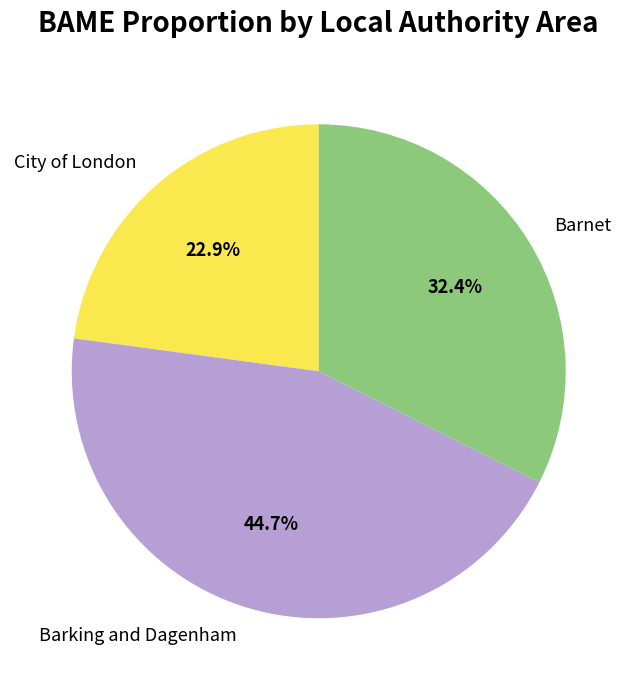

What is the ratio of the value at Barnet to the value at Barking and Dagenham?

0.7